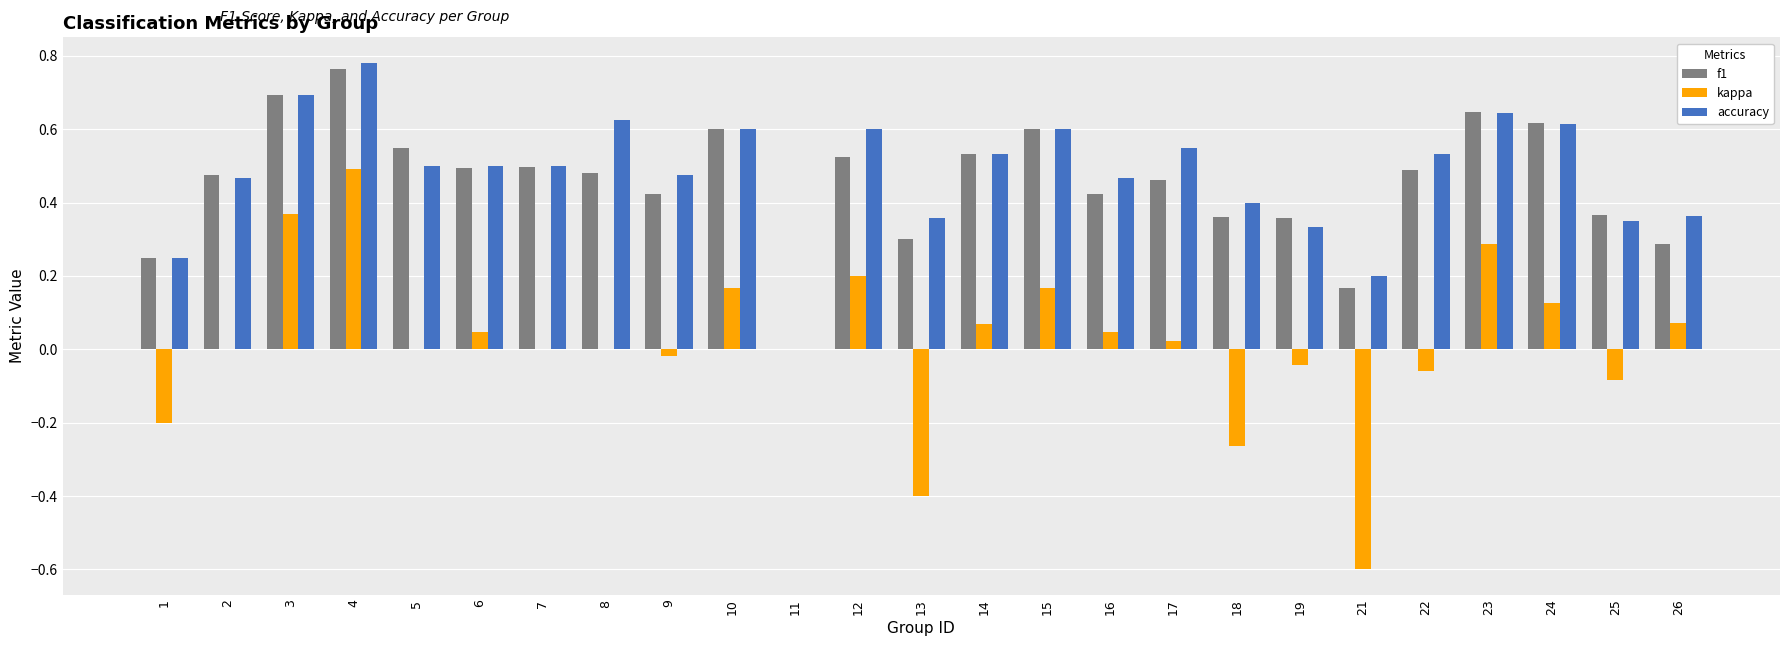

True or false: accuracy has a value of 0.9 at 23.

False